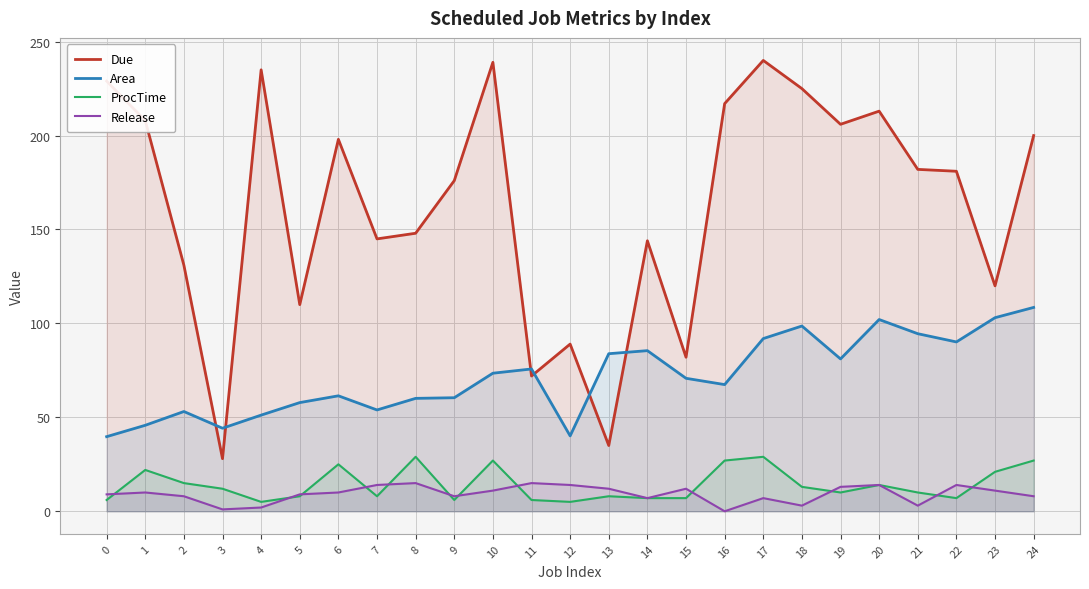

What are all the series names shown in the legend?

Due, Area, ProcTime, Release